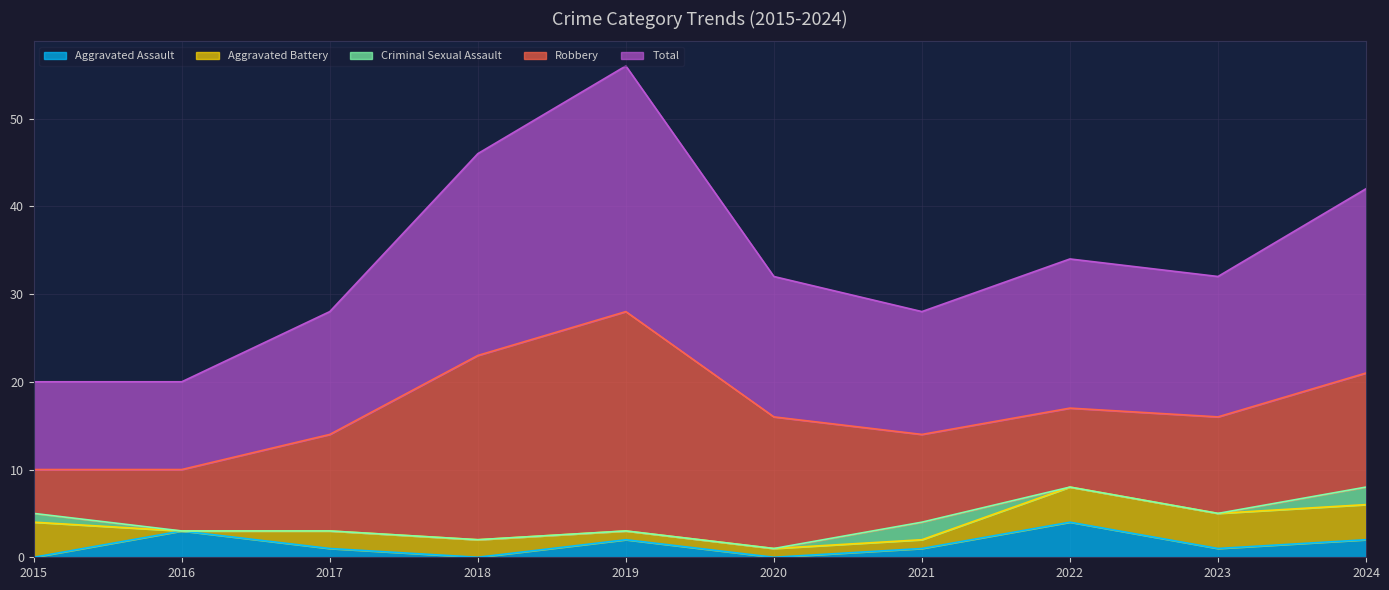

What is the difference between the maximum and minimum values in the Total series?

18